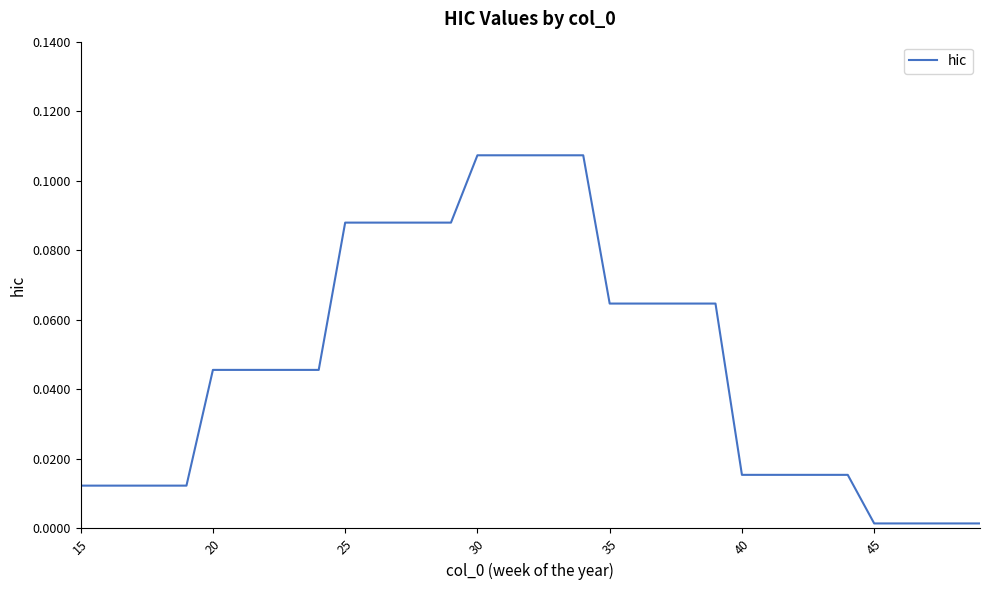

How many lines are shown in the chart?

1